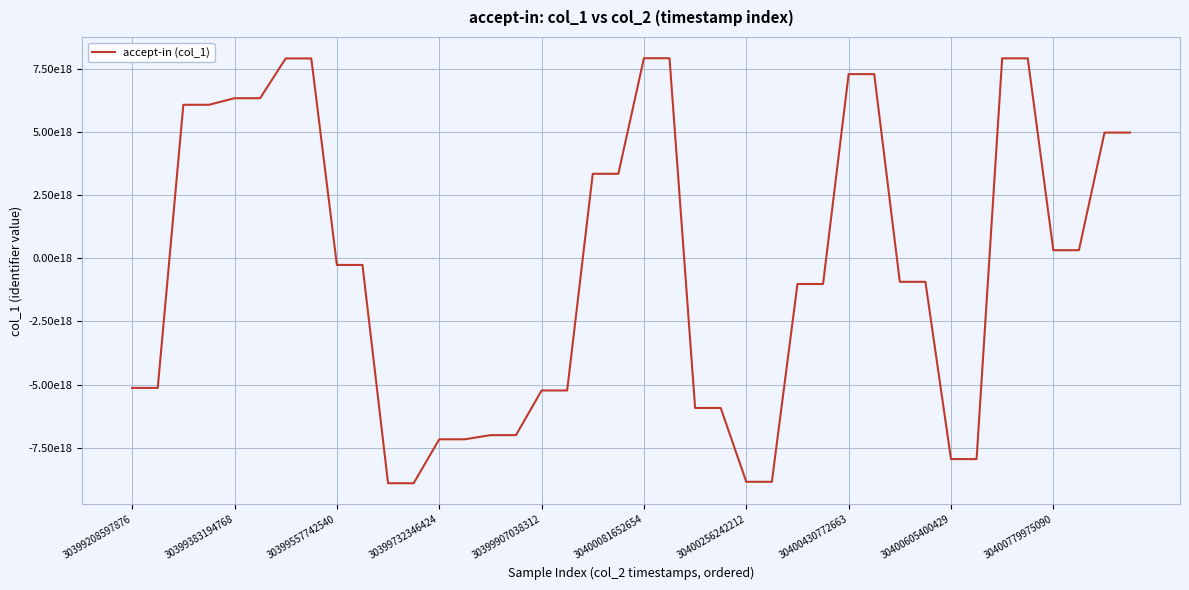

Reading right to left, what are all the values shown in this chart?

4979907213114088448	4979907213114088448	321544450815385088	321544450815385088	7919348730049233920	7919348730049233920	-7950578364631458816	-7950578364631458816	-930642035001366400	-930642035001366400	7294409754961809408	7294409754961809408	-1017719741446315392	-1017719741446315392	-8850107166389384192	-8850107166389384192	-5925435441791097856	-5925435441791097856	7924557961645910016	7924557961645910016	3347214292034298880	3347214292034298880	-5233080384920524800	-5233080384920524800	-7002253704677792768	-7002253704677792768	-7166655724003373056	-7166655724003373056	-8906752788507341824	-8906752788507341824	-262179279869430368	-262179279869430368	7915826651167090688	7915826651167090688	6340159770288610304	6340159770288610304	6079812659070483456	6079812659070483456	-5131069042329196544	-5131069042329196544